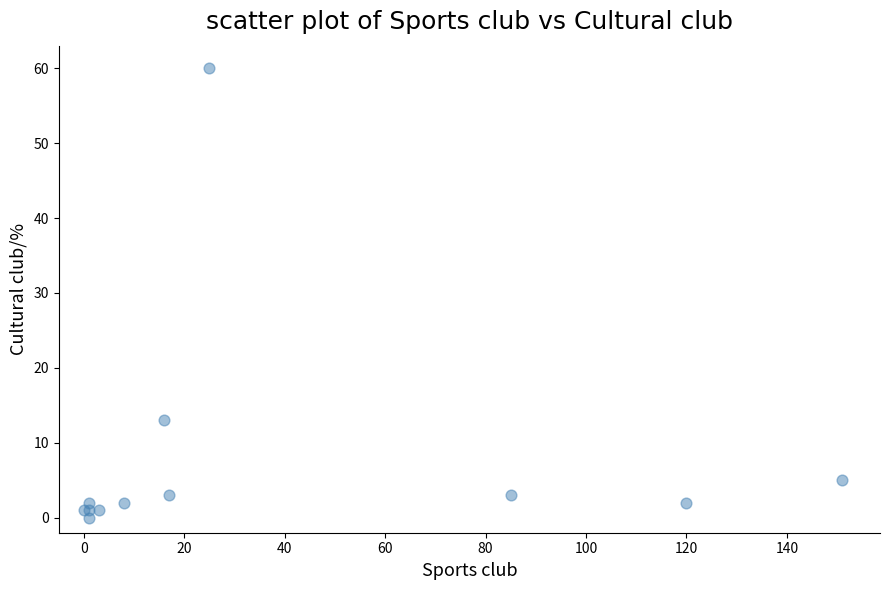

What Y value in the scatter plot is closest to 30?

13